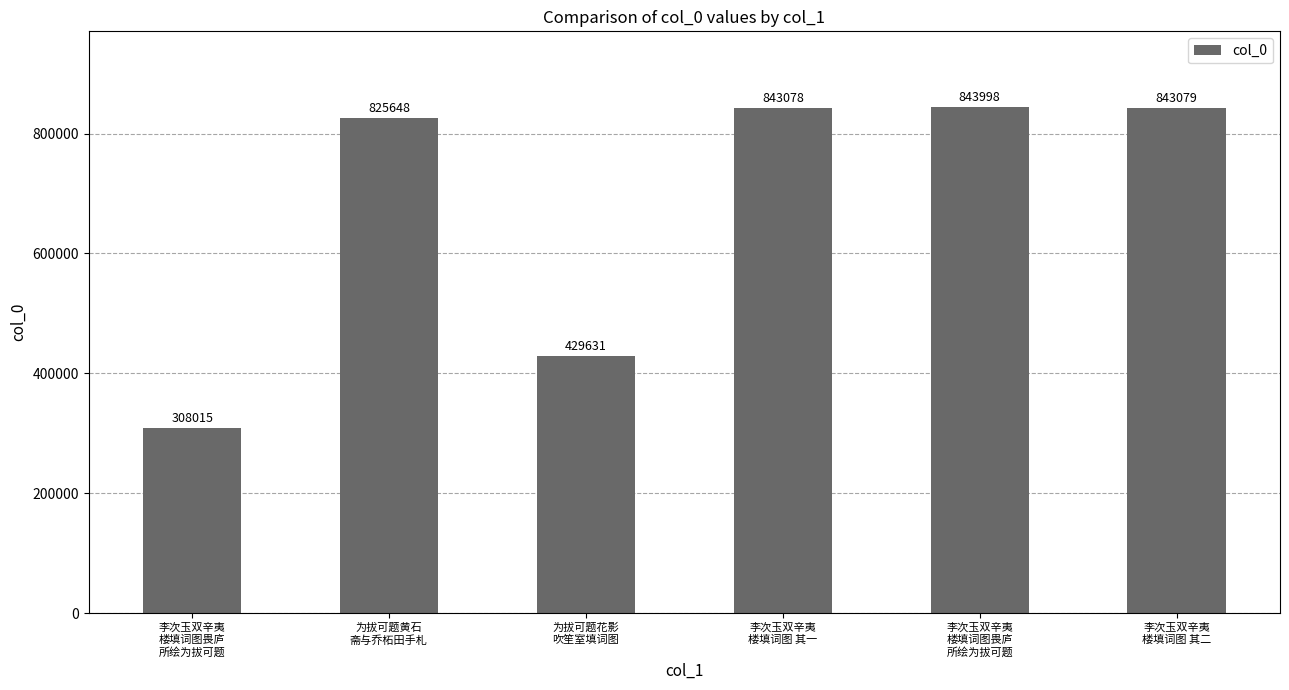

What is the ratio of the value at 为拔可题黄石
斋与乔柘田手札 to the value at 李次玉双辛夷
楼填词图畏庐
所绘为拔可题?

2.7